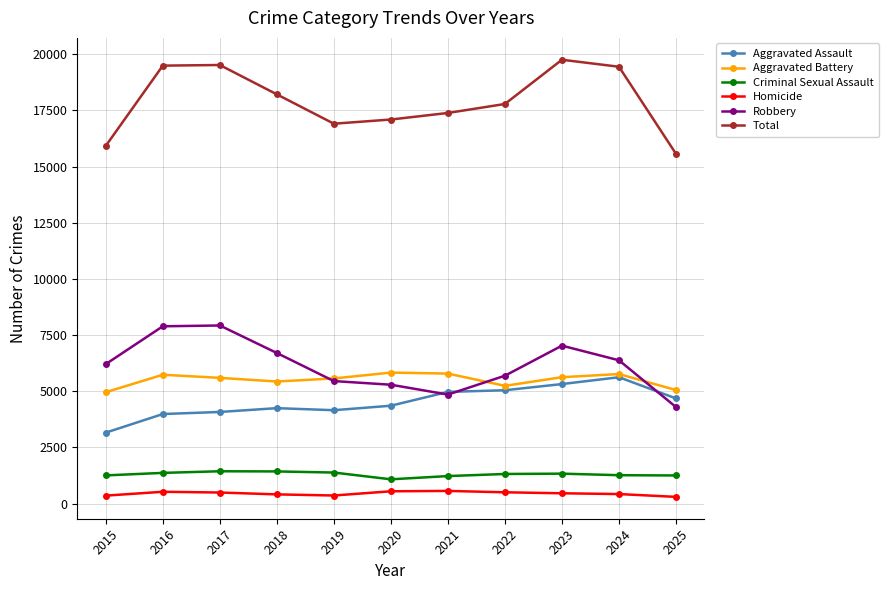

Between 2015 and 2025, which series saw the biggest shift?

Robbery